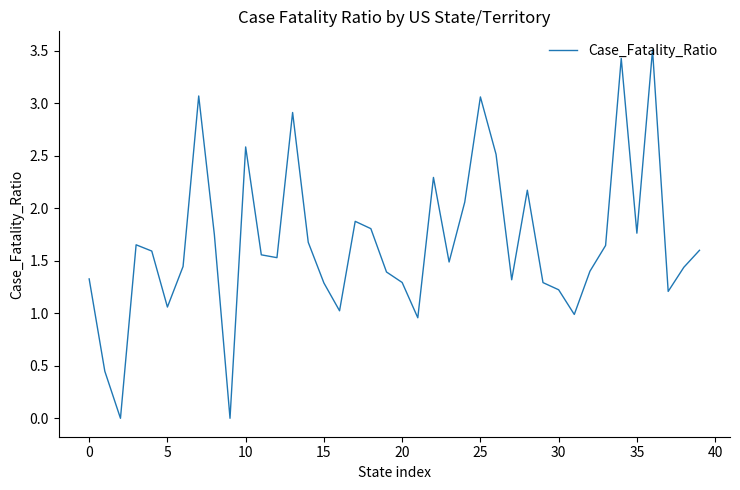

What is the greatest value displayed?

3.5